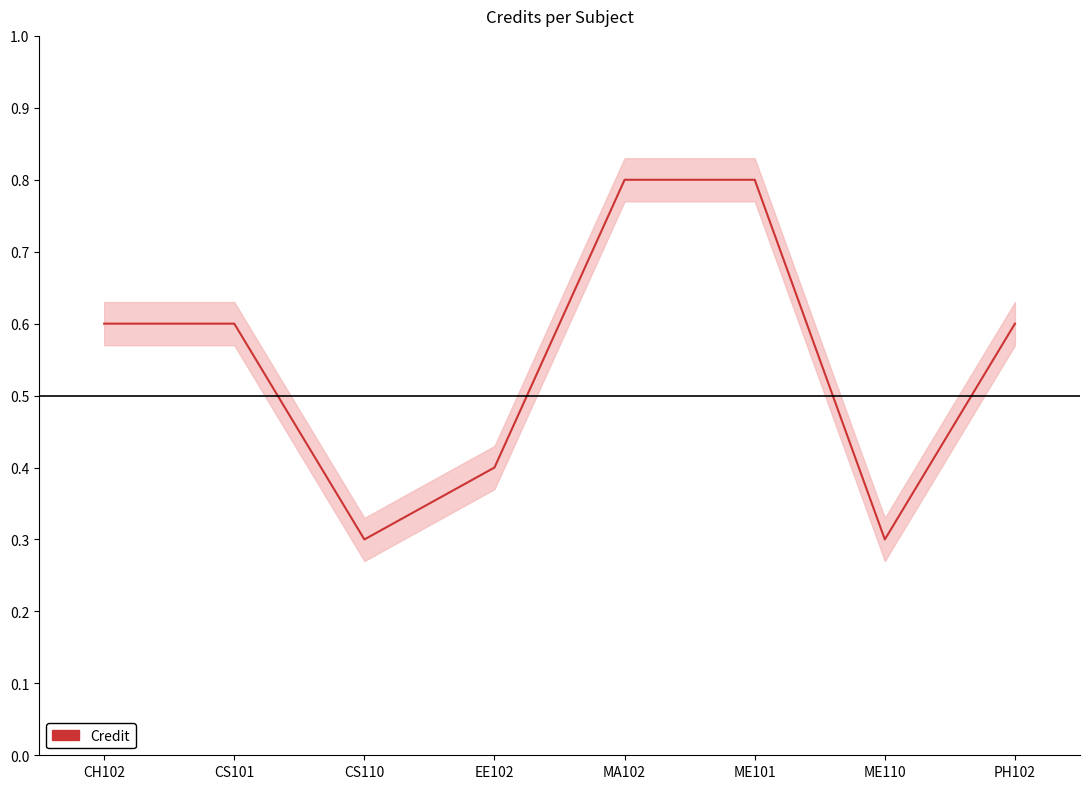

What is the average value?

0.6